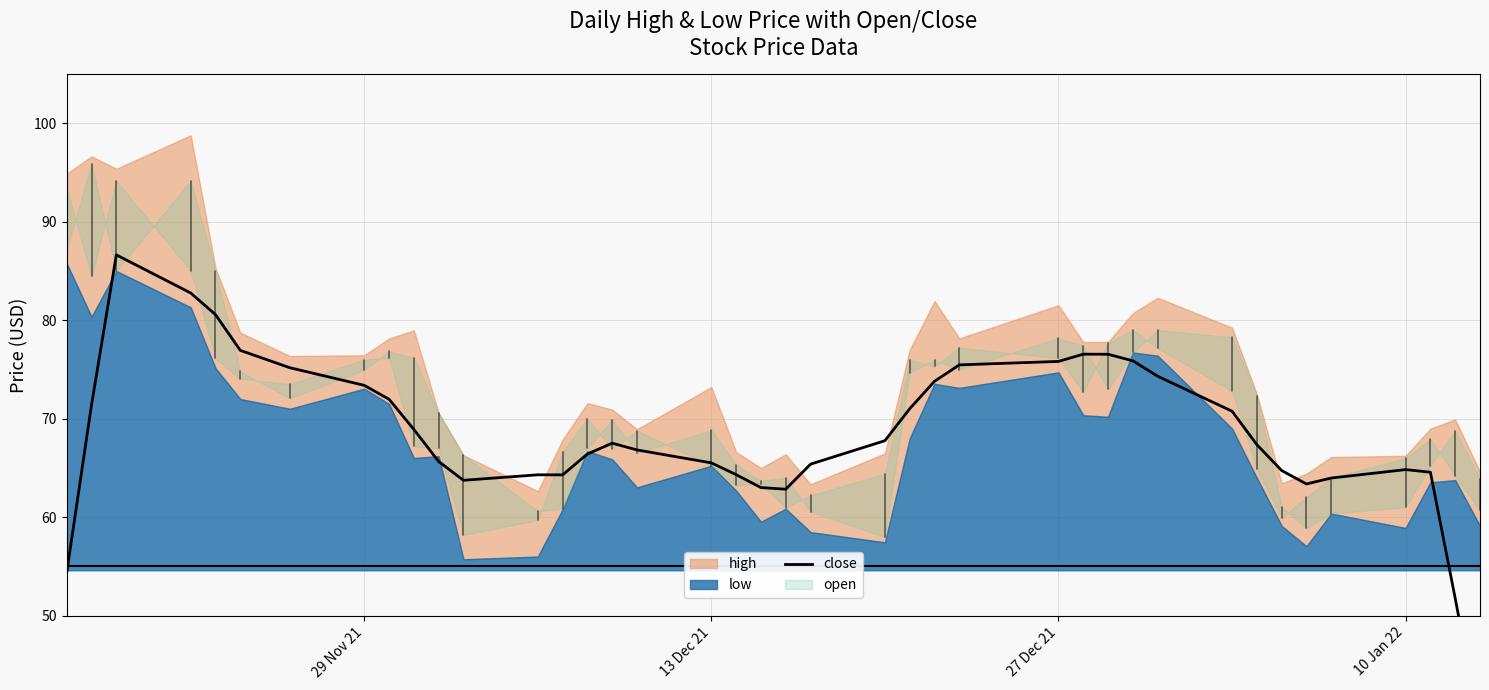

The chart shows a value of 101.4 at 9. True or false?

False